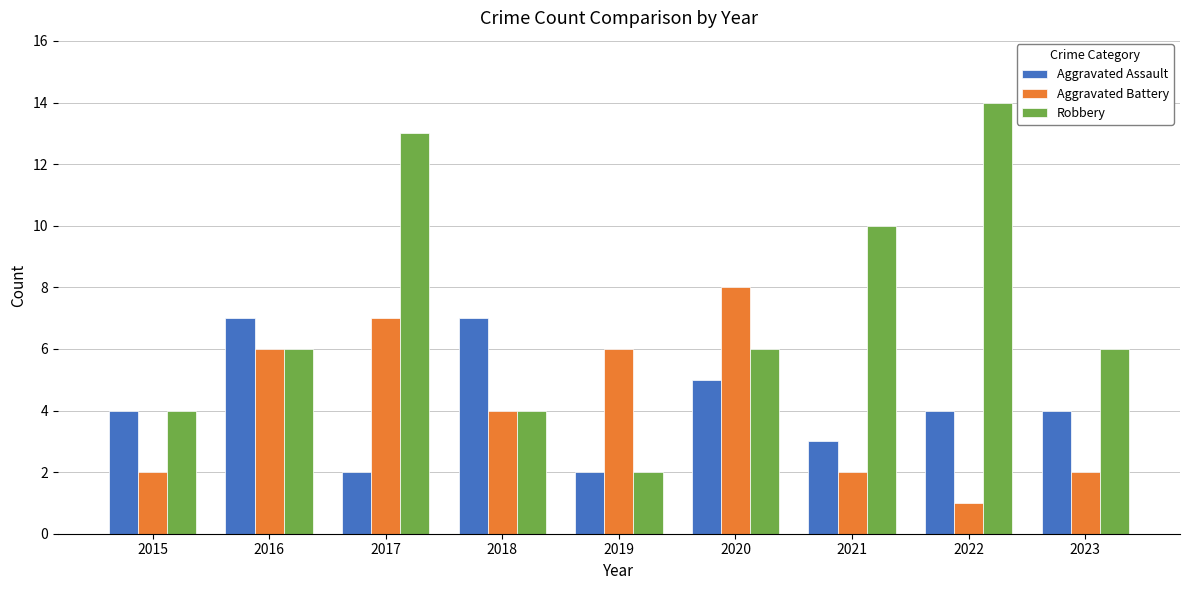

What value does the Aggravated Assault series have at 2022?

4